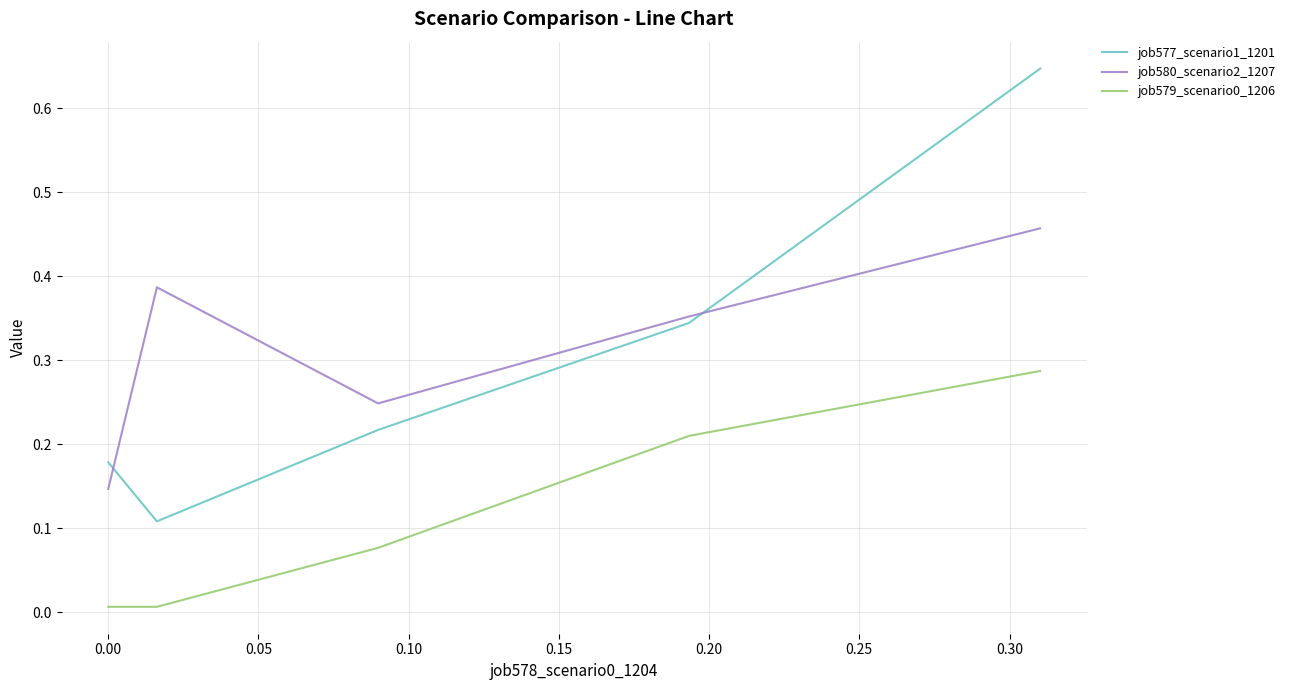

True or false: job579_scenario0_1206 has more than 0 interior local peaks.

False